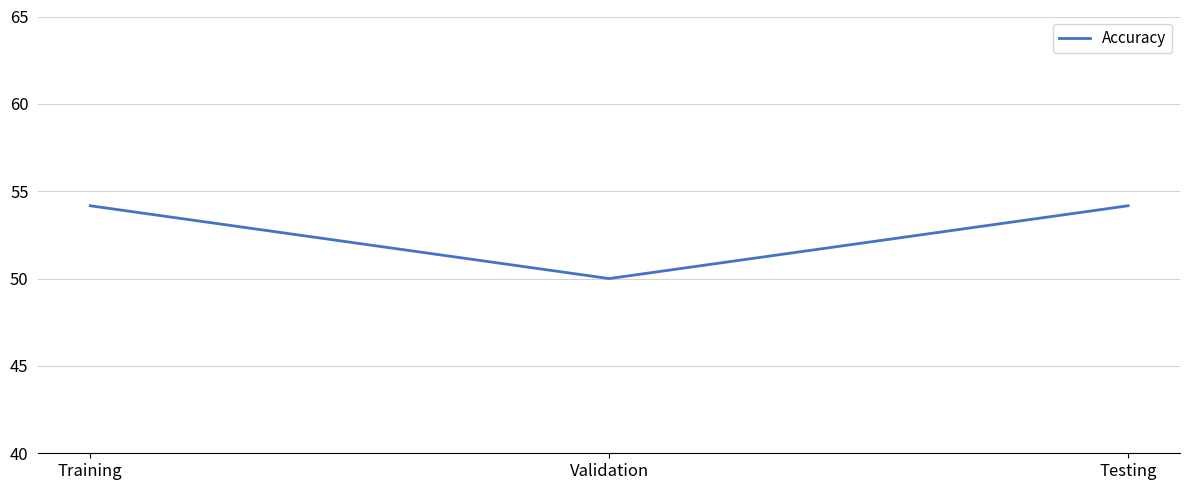

Reading left to right, extract all data points from this chart.

54.2	50.0	54.2